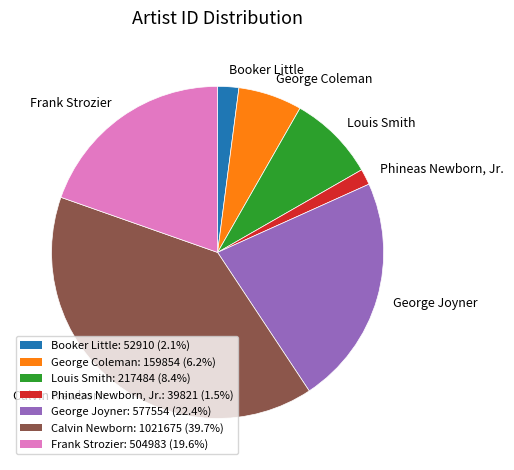

What is the ratio of the value at Phineas Newborn, Jr. to the value at Booker Little?

0.8